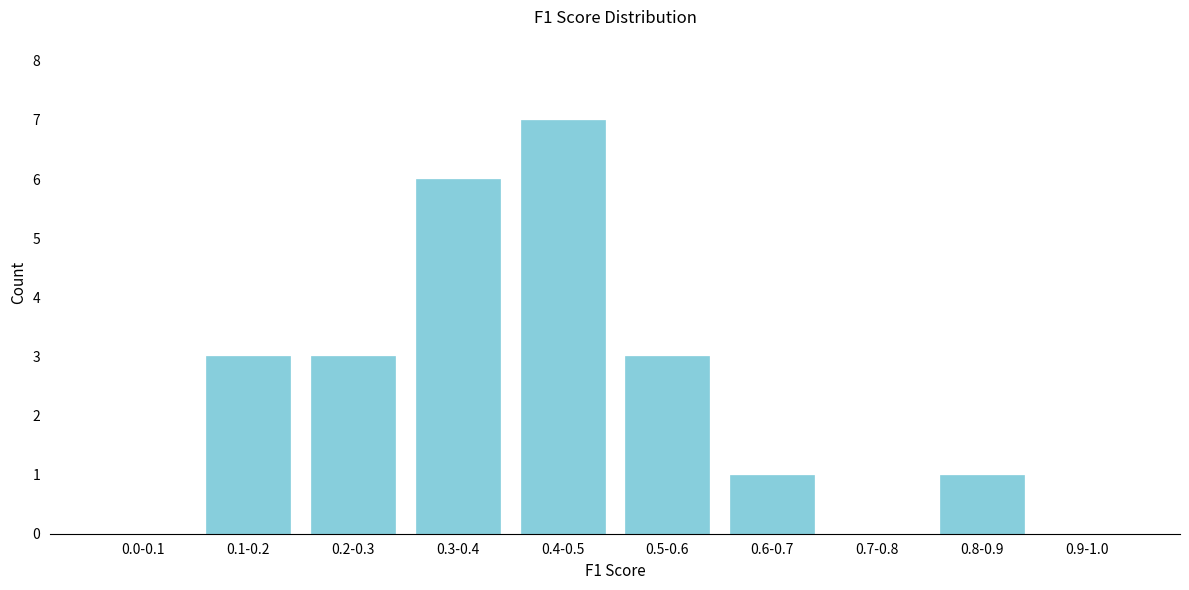

Reading right to left, extract all data points from this chart.

0.9-1.0=0	0.8-0.9=1	0.7-0.8=0	0.6-0.7=1	0.5-0.6=3	0.4-0.5=7	0.3-0.4=6	0.2-0.3=3	0.1-0.2=3	0.0-0.1=0